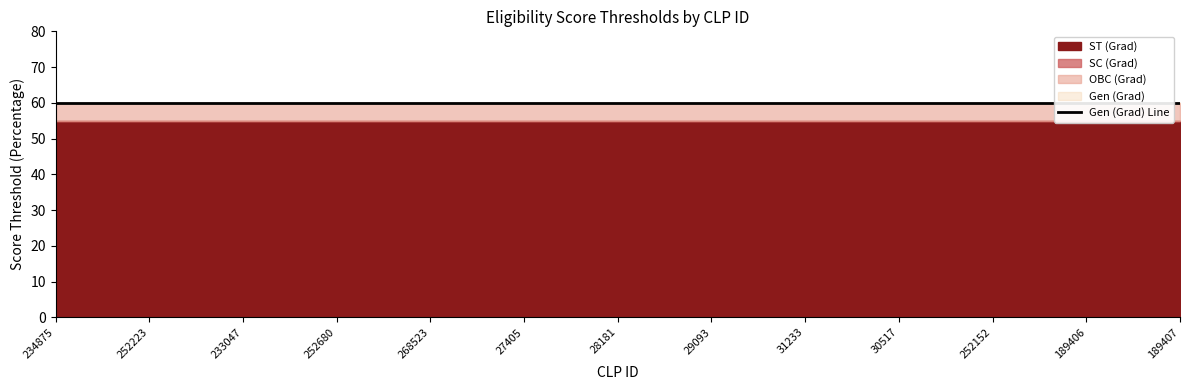

What is the minimum value for SC (Grad)?

55